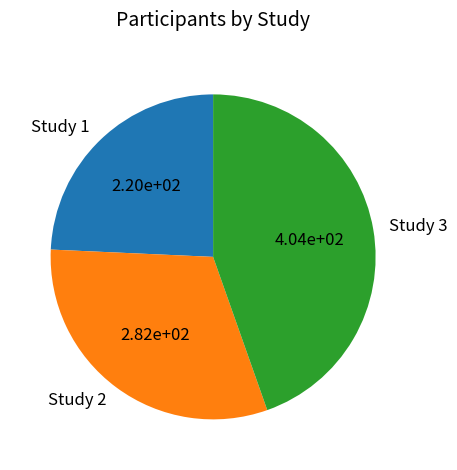

Is the sum of Study 3 and Study 1 greater than half?

Yes